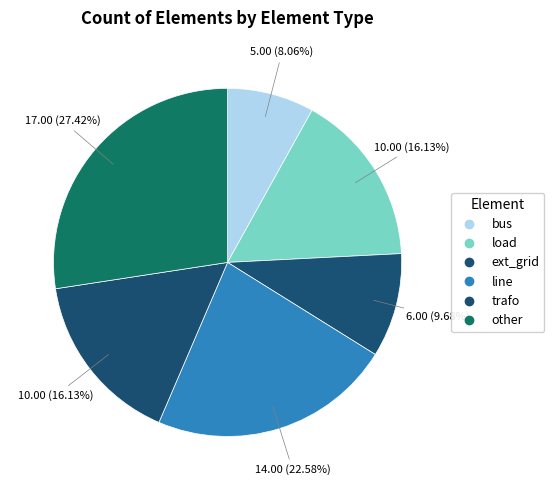

How many slices are in this pie chart?

6